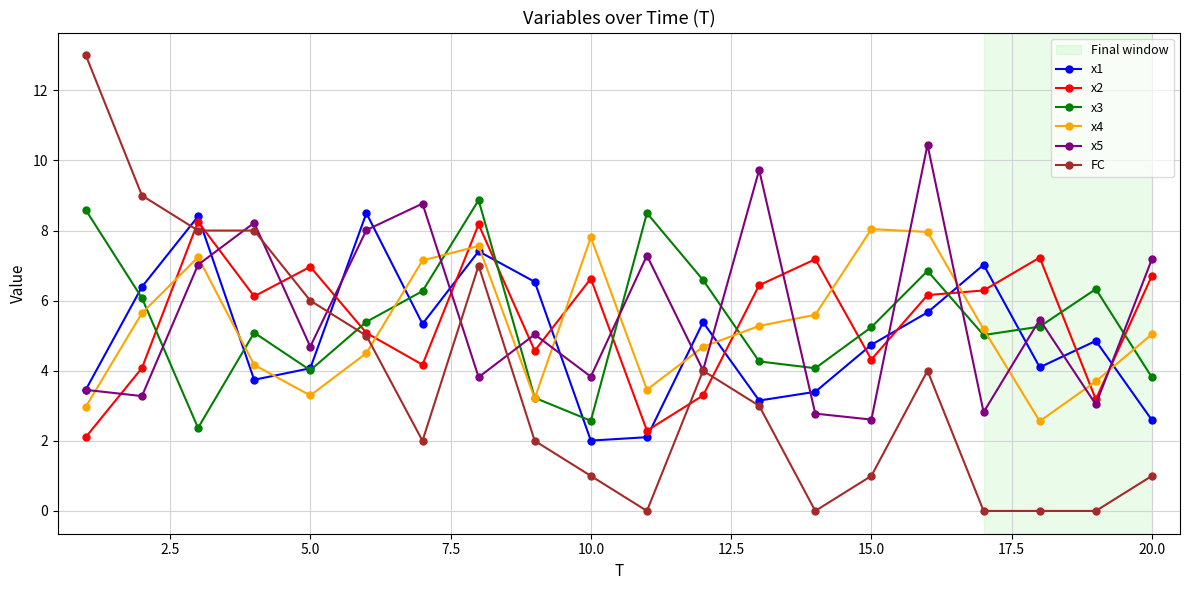

Which series ends up on top after the final intersection of x3 and x2?

x2